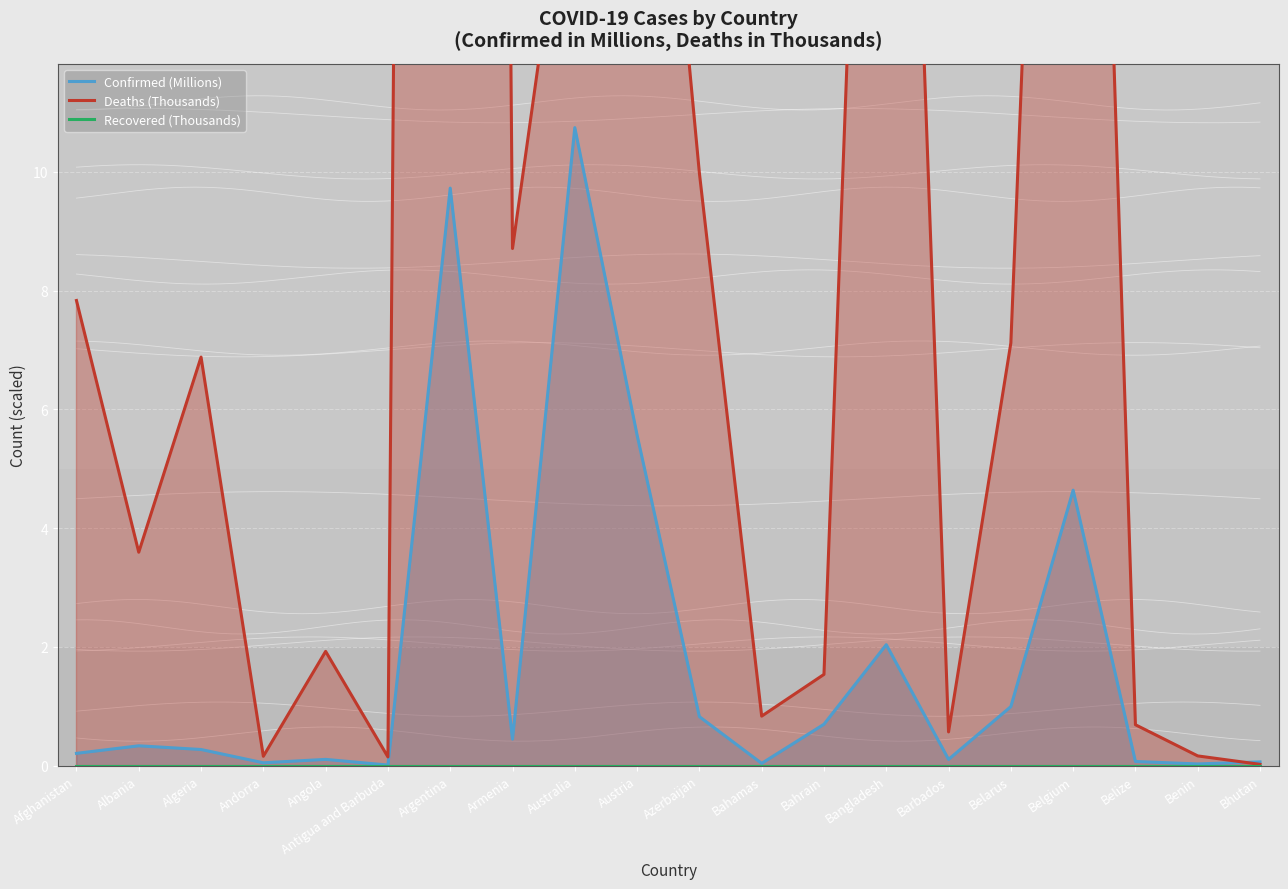

What is the sum of all Deaths (Thousands) values?

280.1